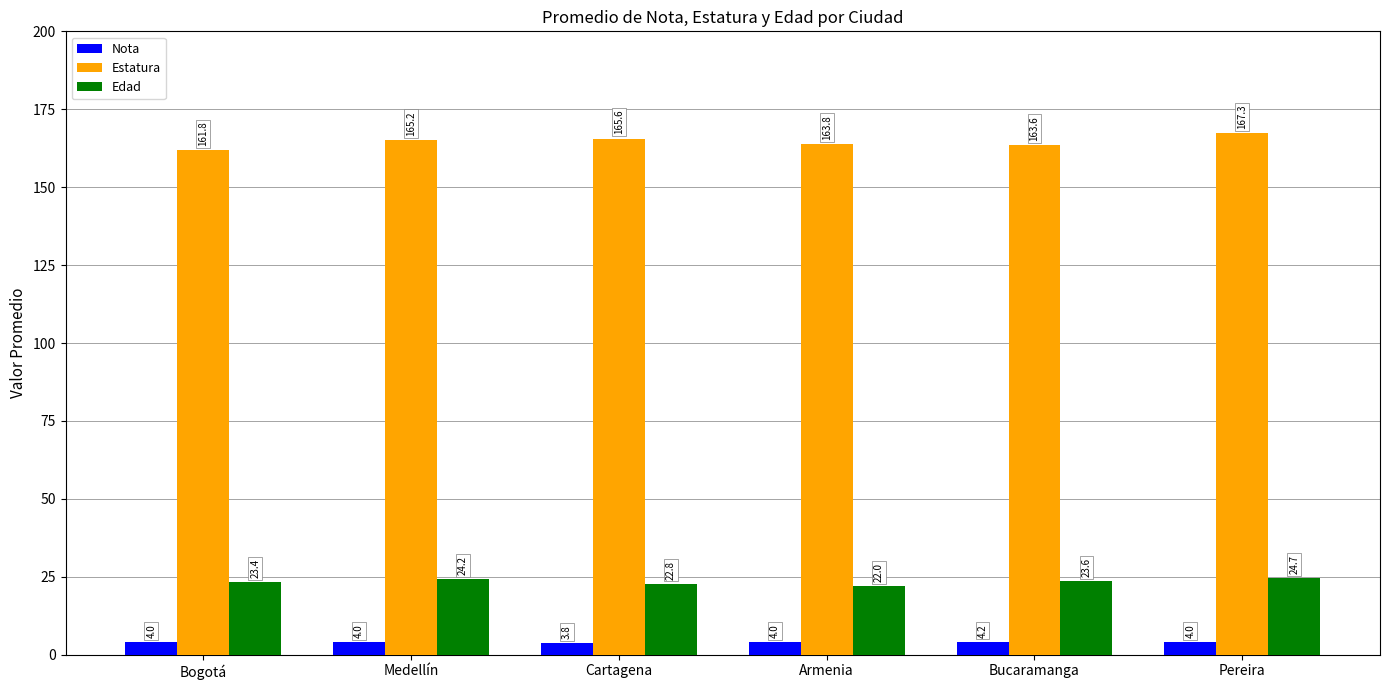

At how many categories does at least one series exceed 71?

6